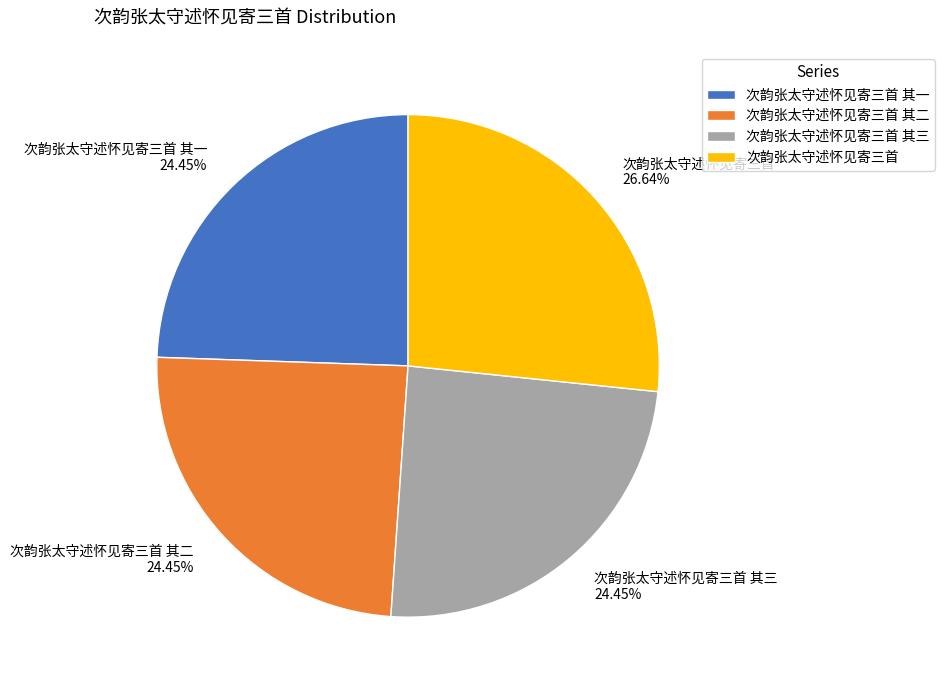

Which slice is the largest?

次韵张太守述怀见寄三首